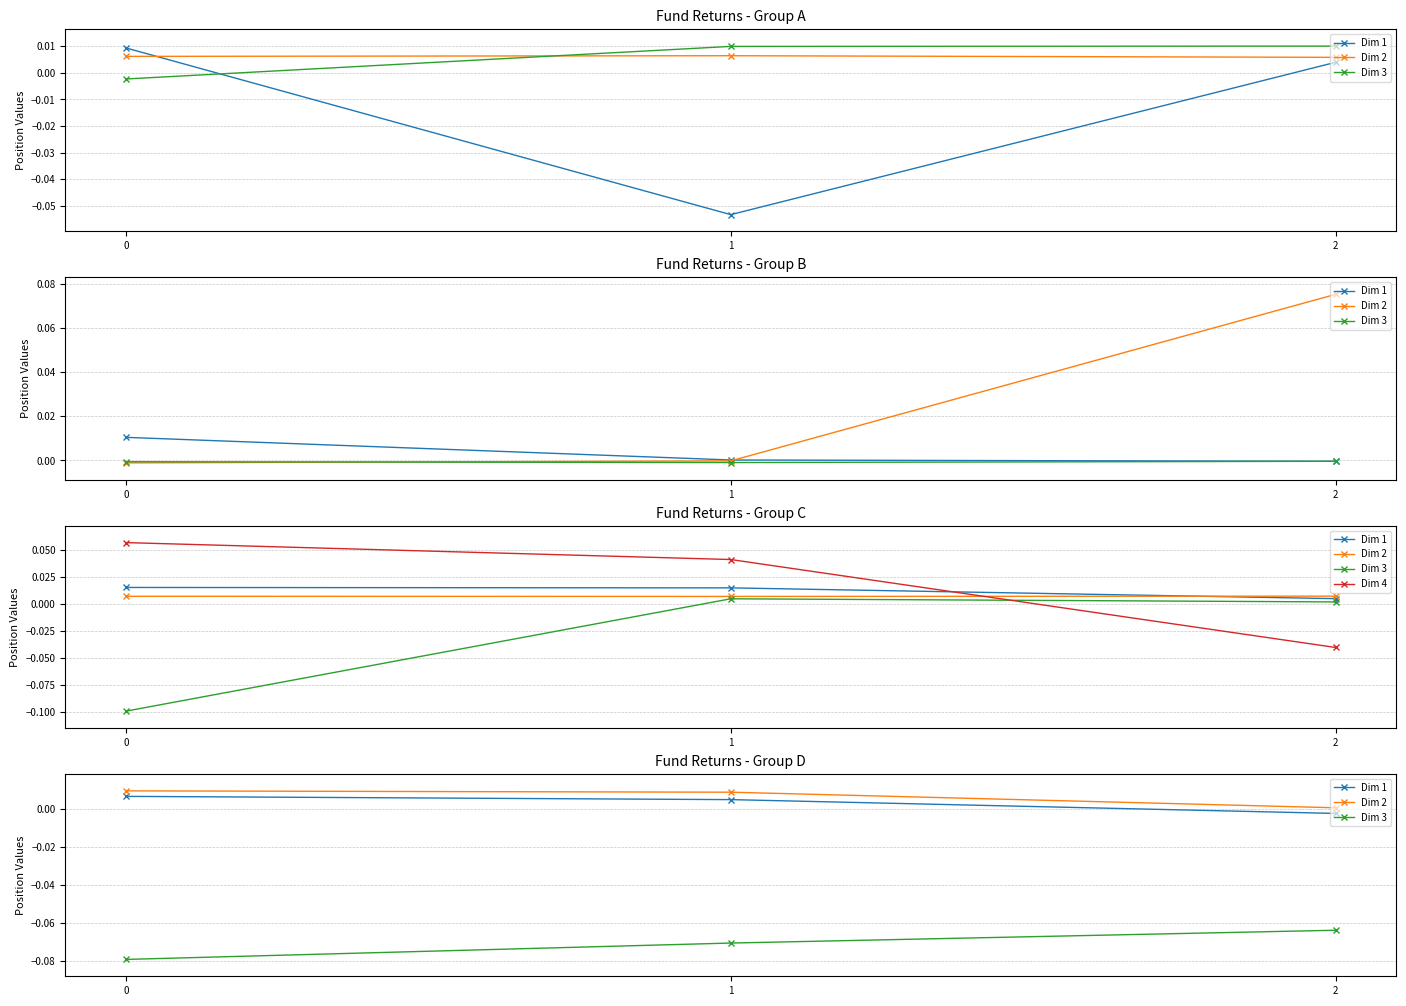

The value of Dim 2 at 2 is 0.0. True or false?

True